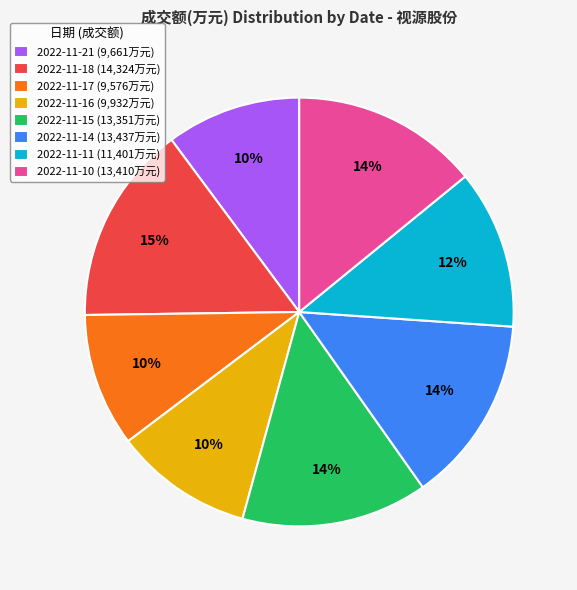

To the nearest percent, what is the difference between the 2022-11-11 (11,401万元) and 2022-11-17 (9,576万元) slice percentages?

2%